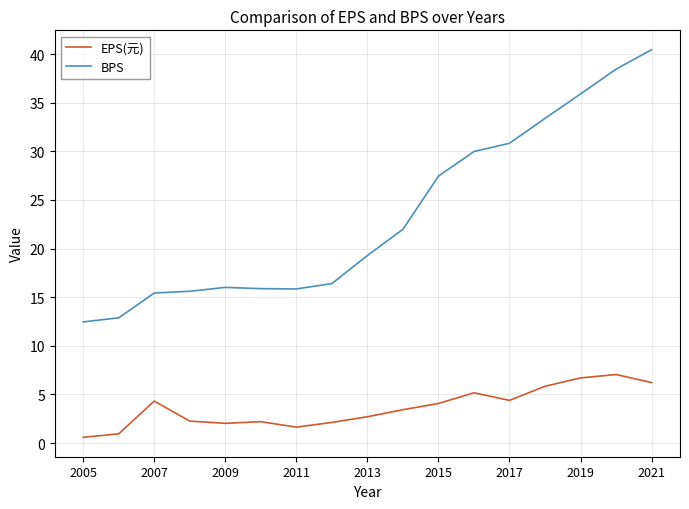

Which series has the largest total across all categories?

BPS